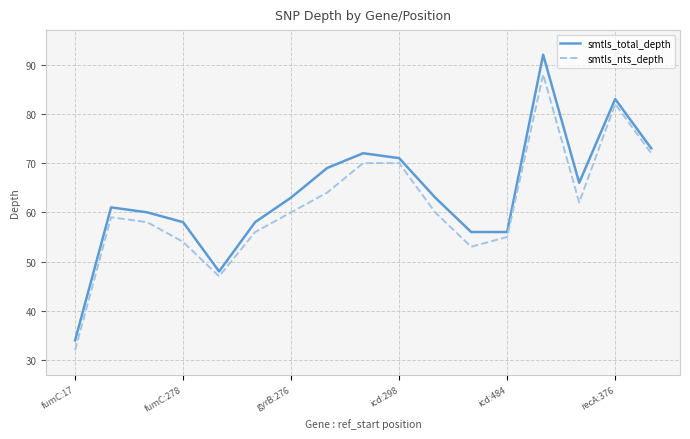

True or false: smtls_nts_depth and smtls_total_depth intersect in this chart.

False